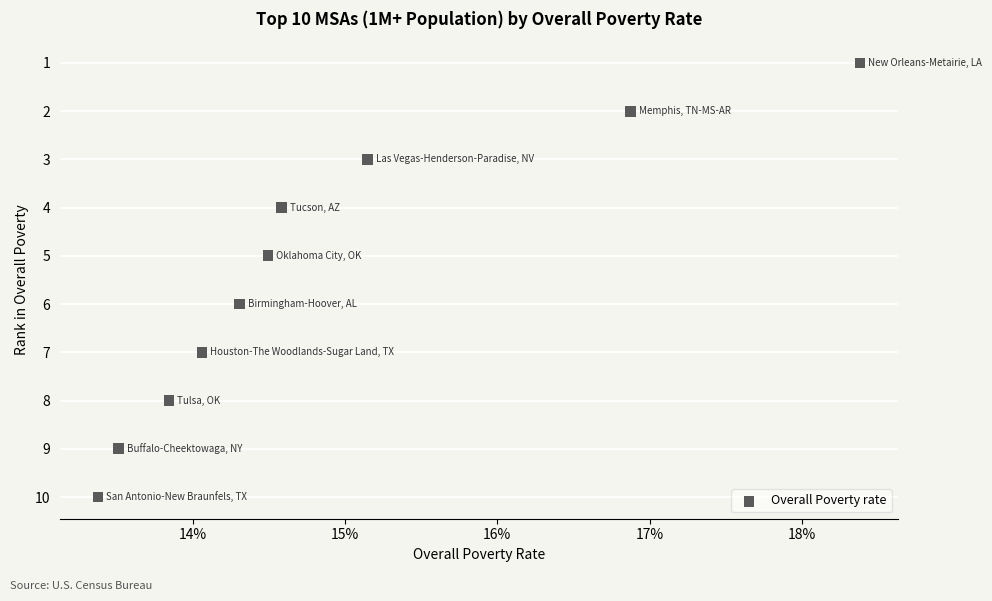

What is the range of Y values (max minus min)?

9